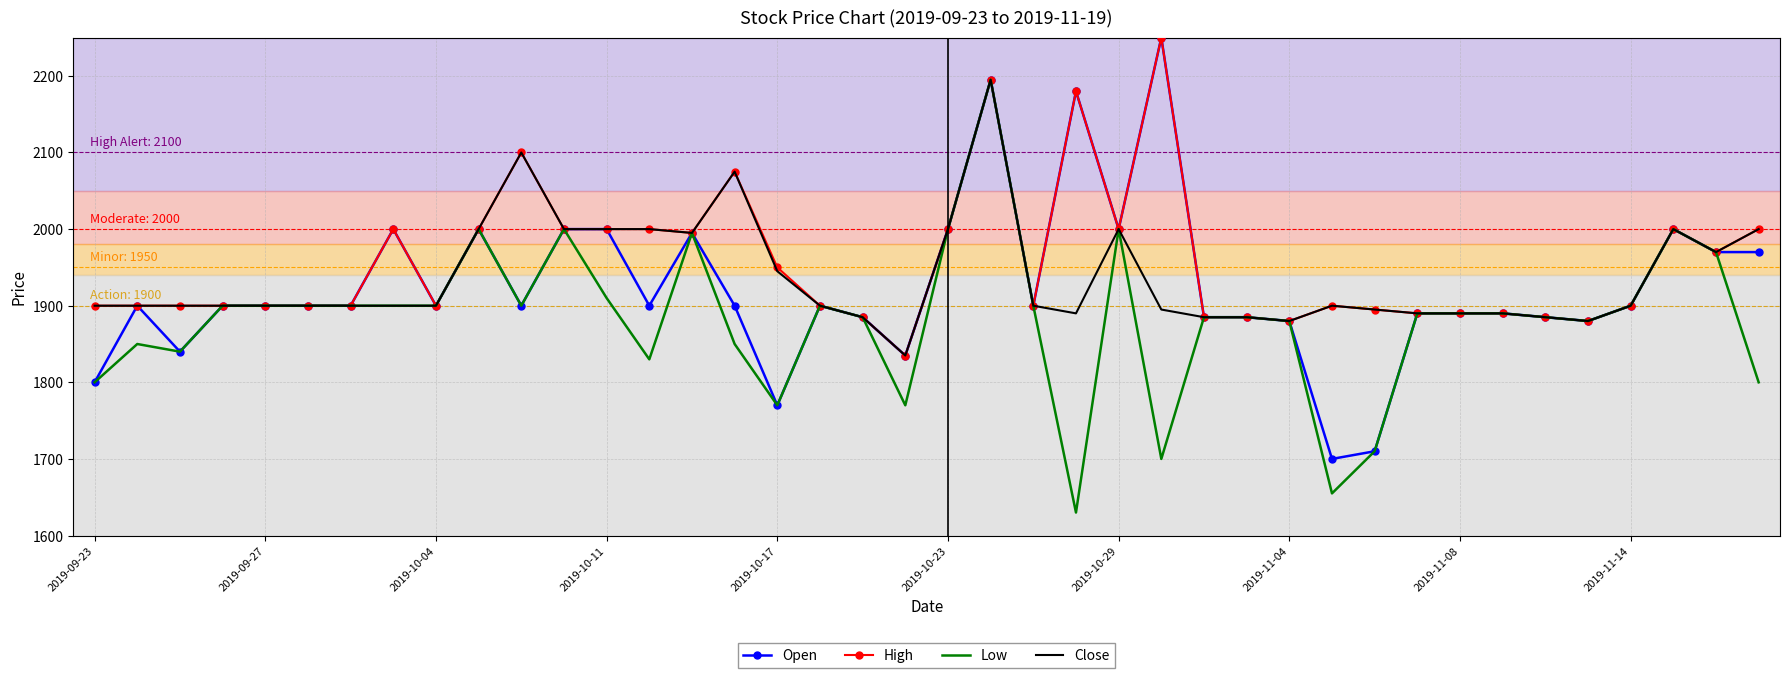

What is the lowest value of the Close series?

1835